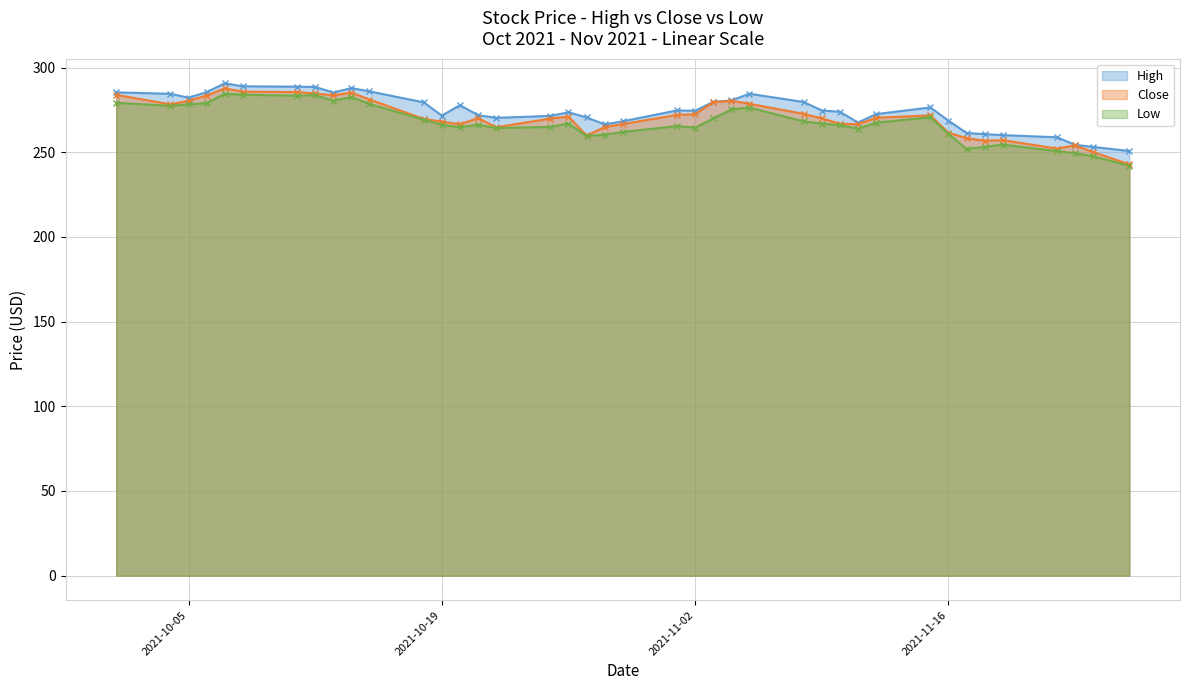

Is the value of High at 2021-10-18 greater than the value of Close at 2021-10-18?

Yes